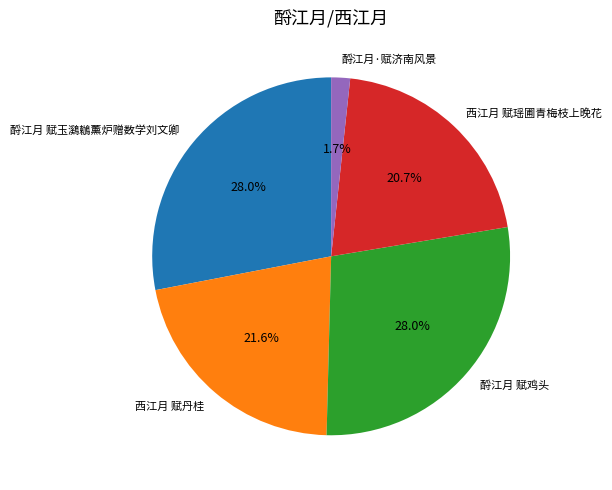

Which slice is the smallest?

酹江月·赋济南风景